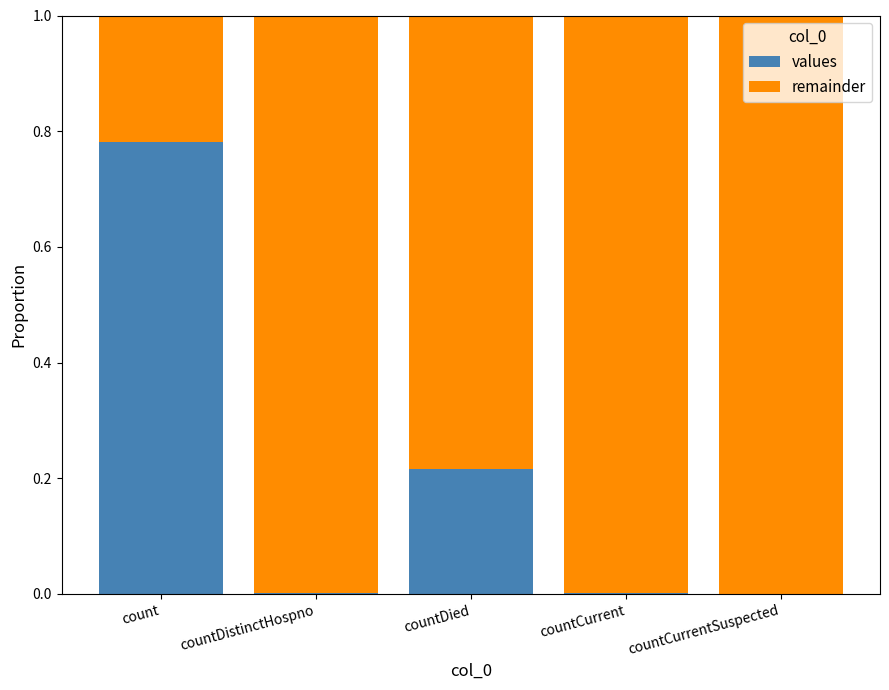

True or false: values has a value of 0.1 at countDied.

False